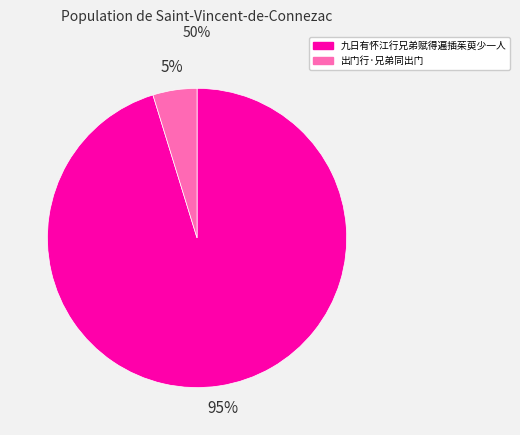

Rank the categories by value from lowest to highest.

出门行·兄弟同出门, 九日有怀江行兄弟赋得遍插茱萸少一人